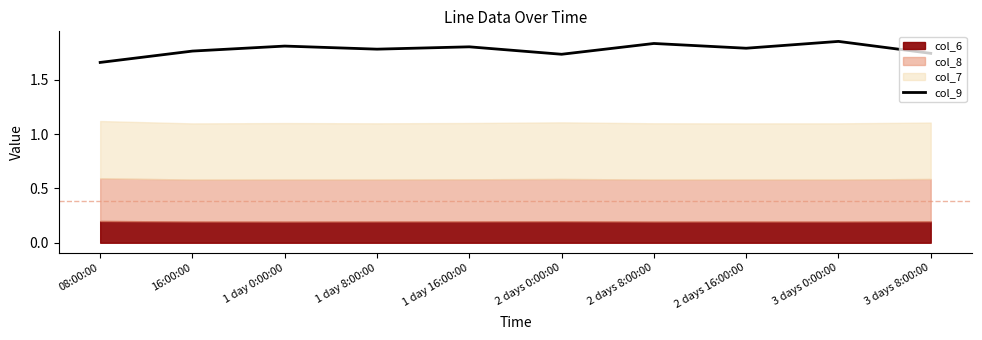

The chart shows a value of 1.8 at 2 days 8:00:00. True or false?

True